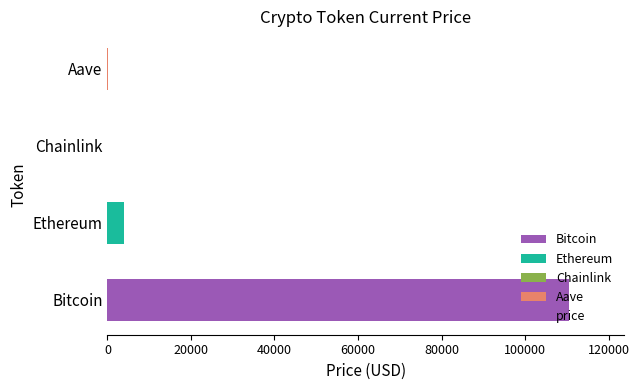

Is it true that the value at Ethereum is 3885.4?

True